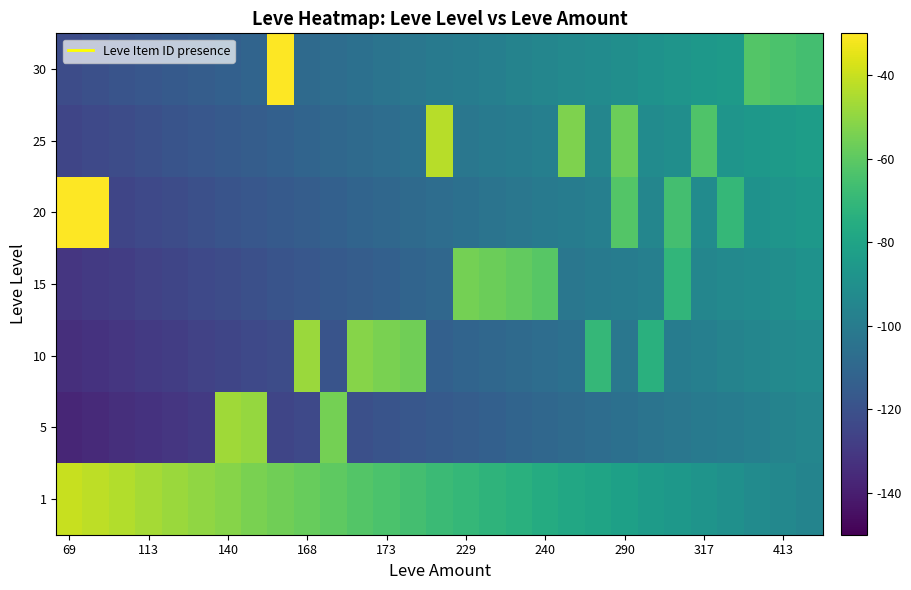

Reading left to right, transcribe all the data shown in this chart.

1: -40.0	-42.0	-44.0	-46.0	-48.0	-50.0	-52.0	-54.0	-56.0	-58.0	-60.0	-62.0	-64.0	-66.0	-68.0	-70.0	-72.0	-74.0	-76.0	-78.0	-80.0	-82.0	-84.0	-86.0	-88.0	-90.0	-92.0	-94.0	-96.0
5: -137.0	-135.5	-134.0	-132.5	-131.0	-129.5	-47.0	-49.0	-125.0	-123.5	-55.0	-120.5	-119.0	-117.5	-116.0	-114.5	-113.0	-111.5	-110.0	-108.5	-107.0	-105.5	-104.0	-102.5	-101.0	-99.5	-98.0	-96.5	-95.0
10: -134.0	-132.5	-131.0	-129.5	-128.0	-126.5	-125.0	-123.5	-122.0	-48.0	-119.0	-52.0	-54.0	-56.0	-113.0	-111.5	-110.0	-108.5	-107.0	-105.5	-70.0	-102.5	-74.0	-99.5	-98.0	-96.5	-95.0	-93.5	-92.0
15: -131.0	-129.5	-128.0	-126.5	-125.0	-123.5	-122.0	-120.5	-119.0	-117.5	-116.0	-114.5	-113.0	-111.5	-110.0	-55.0	-57.0	-59.0	-61.0	-102.5	-101.0	-99.5	-98.0	-71.0	-95.0	-93.5	-92.0	-90.5	-89.0
20: -20.0	-22.0	-125.0	-123.5	-122.0	-120.5	-119.0	-117.5	-116.0	-114.5	-113.0	-111.5	-110.0	-108.5	-107.0	-105.5	-104.0	-102.5	-101.0	-99.5	-98.0	-62.0	-95.0	-66.0	-92.0	-70.0	-89.0	-87.5	-86.0
25: -125.0	-123.5	-122.0	-120.5	-119.0	-117.5	-116.0	-114.5	-113.0	-111.5	-110.0	-108.5	-107.0	-105.5	-43.0	-102.5	-101.0	-99.5	-98.0	-53.0	-95.0	-57.0	-92.0	-90.5	-63.0	-87.5	-86.0	-84.5	-83.0
30: -122.0	-120.5	-119.0	-117.5	-116.0	-114.5	-113.0	-111.5	-26.0	-108.5	-107.0	-105.5	-104.0	-102.5	-101.0	-99.5	-98.0	-96.5	-95.0	-93.5	-92.0	-90.5	-89.0	-87.5	-86.0	-84.5	-62.0	-64.0	-66.0